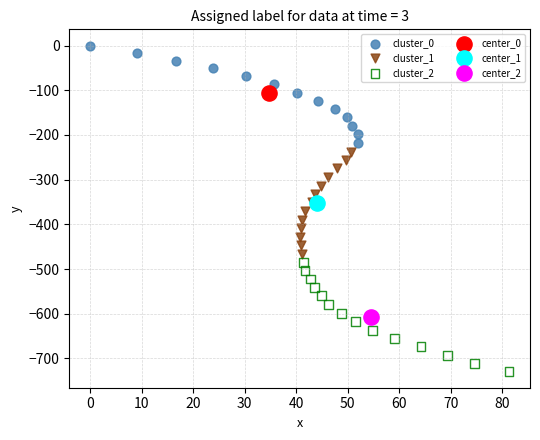

Which series reaches the maximum Y coordinate?

cluster_0